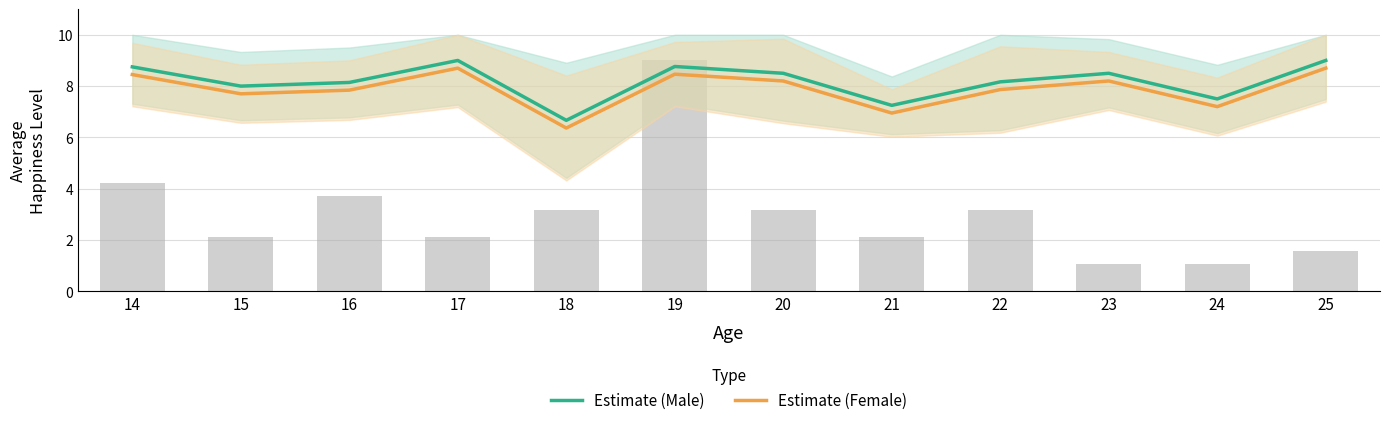

Which series has the widest spread of values?

Estimate (Male)